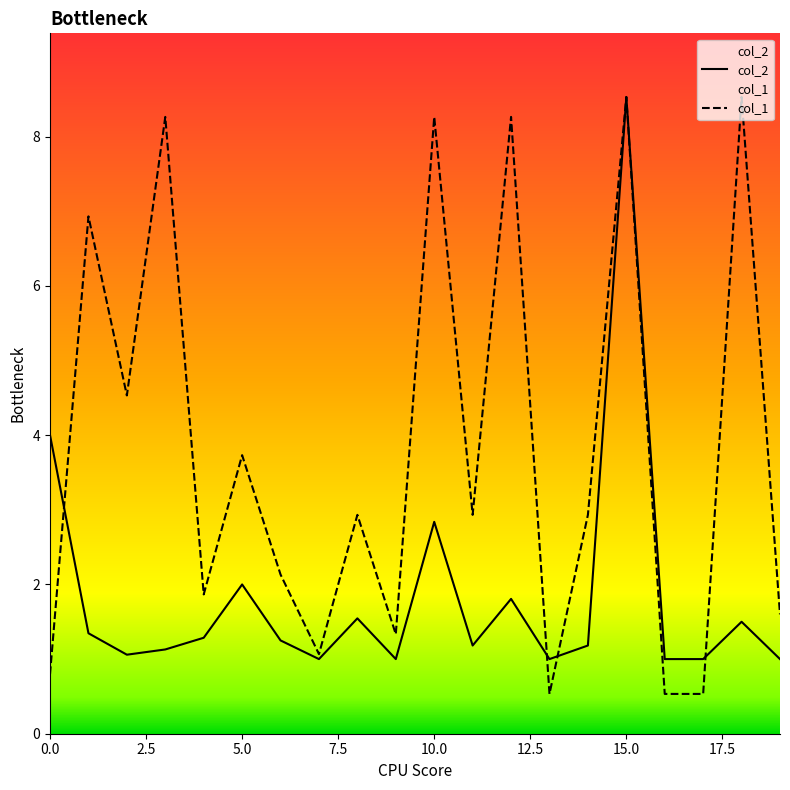

True or false: col_2 and col_1 intersect in this chart.

True